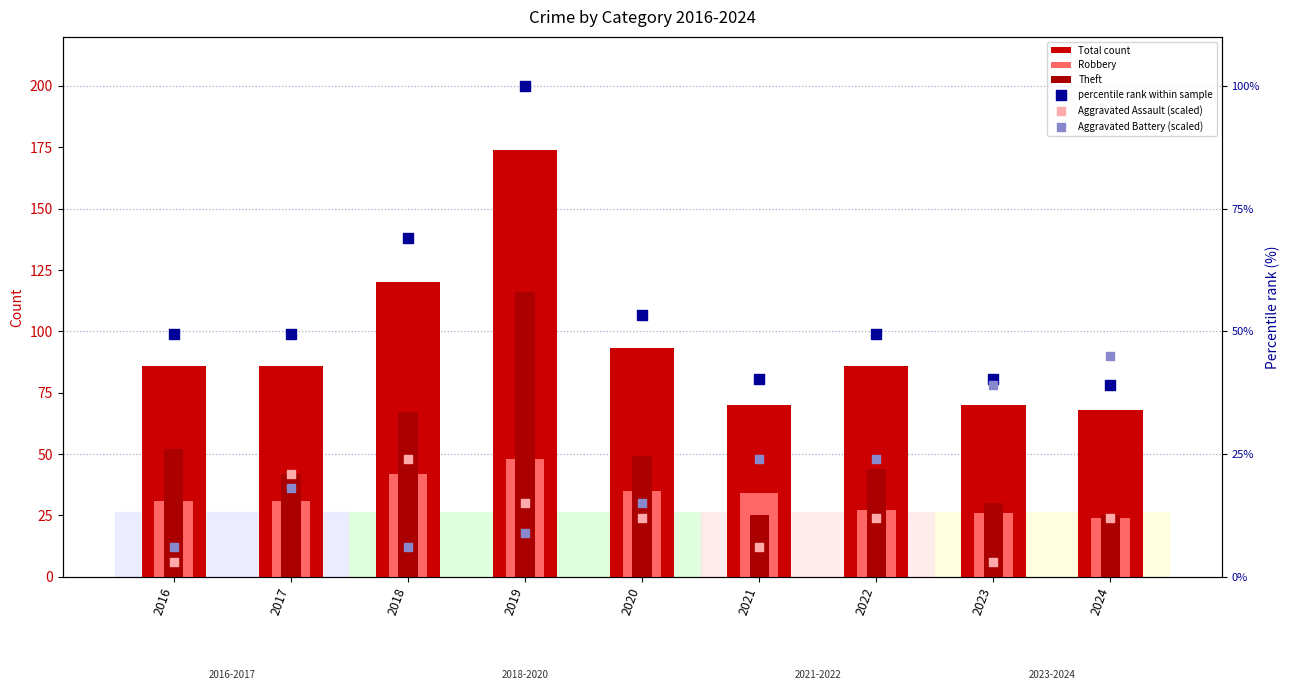

What are all the series names shown in the legend?

Total count, Robbery, Theft, percentile rank within sample, Aggravated Assault (scaled), Aggravated Battery (scaled)